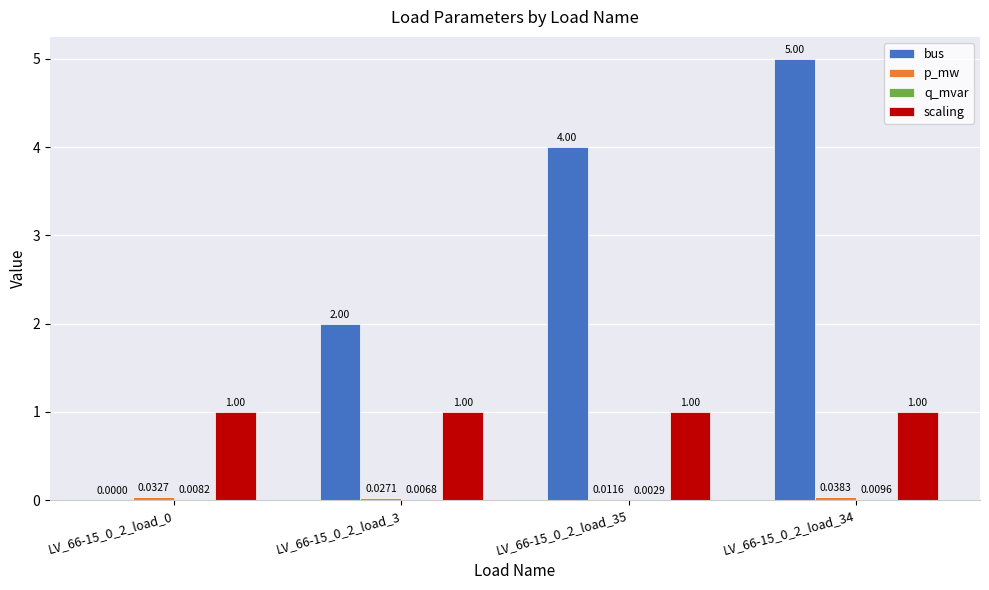

Which series has the largest total across all categories?

bus